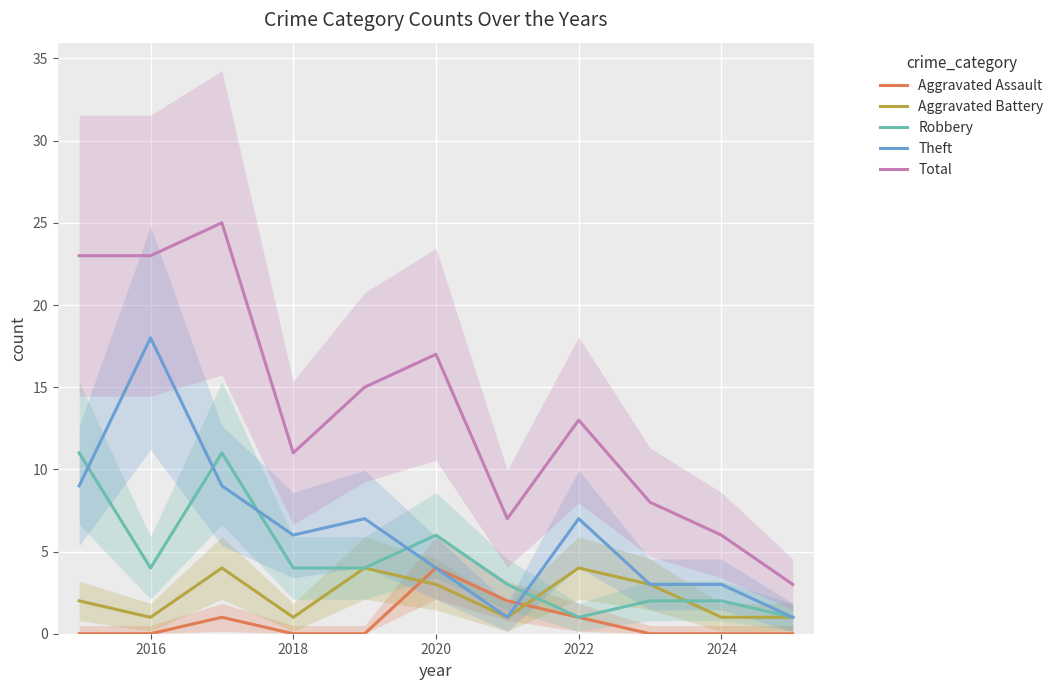

Reading right to left, extract all data points from this chart.

Aggravated Assault: 0	0	0	1	2	4	0	0	1	0	0
Aggravated Battery: 1	1	3	4	1	3	4	1	4	1	2
Robbery: 1	2	2	1	3	6	4	4	11	4	11
Theft: 1	3	3	7	1	4	7	6	9	18	9
Total: 3	6	8	13	7	17	15	11	25	23	23